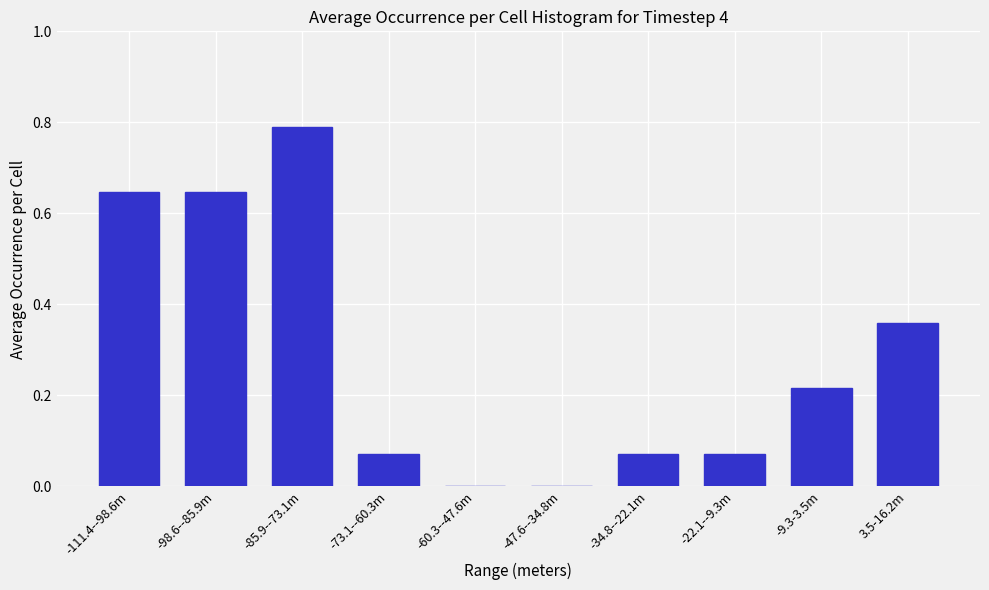

Which category has the highest value across all series?

-85.9--73.1m